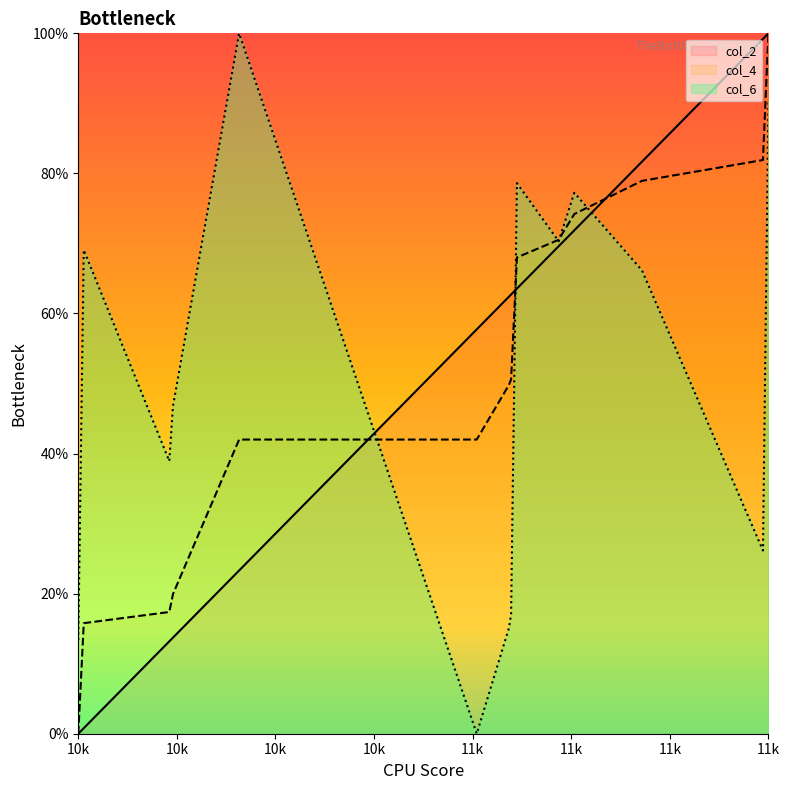

At how many categories does at least one series exceed 61?

13